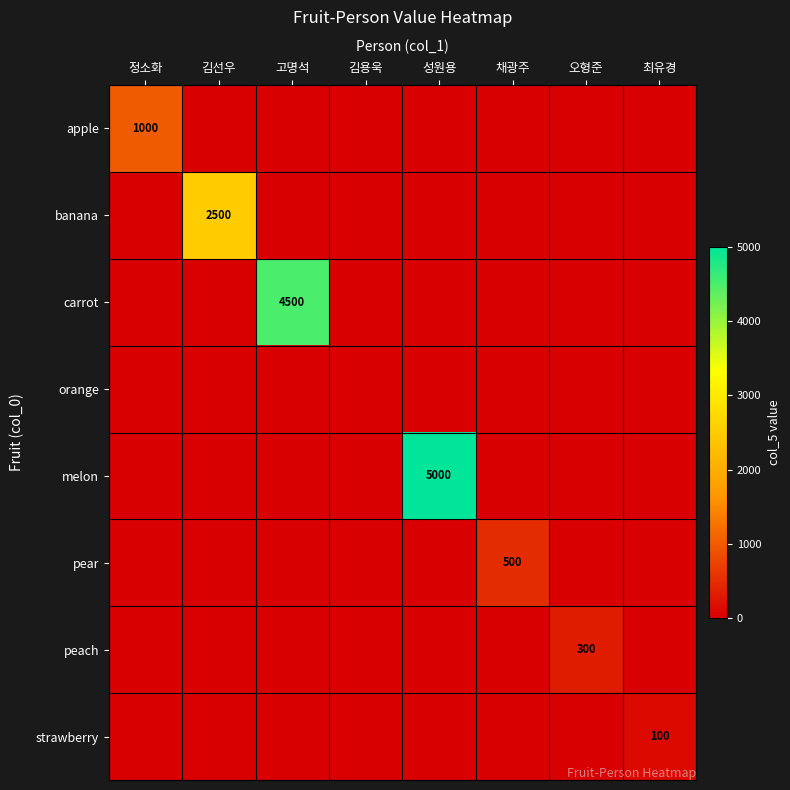

At how many categories does at least one series exceed 970?

4